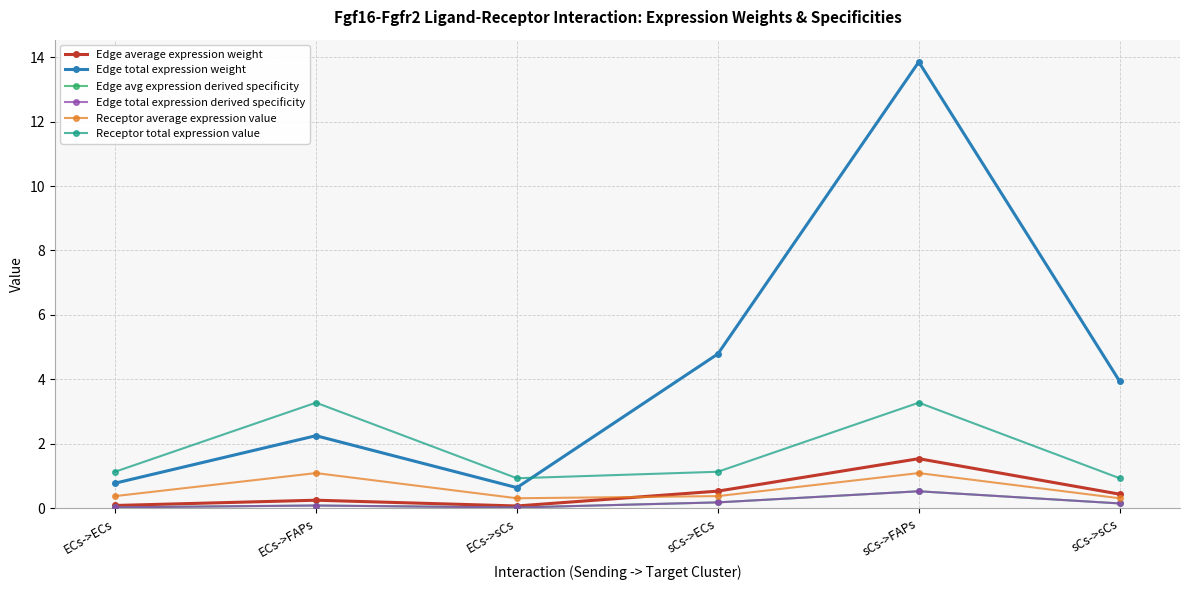

Reading left to right, transcribe all the data shown in this chart.

Edge average expression weight: ECs->ECs=0.1	ECs->FAPs=0.3	ECs->sCs=0.1	sCs->ECs=0.5	sCs->FAPs=1.5	sCs->sCs=0.4
Edge total expression weight: ECs->ECs=0.8	ECs->FAPs=2.3	ECs->sCs=0.6	sCs->ECs=4.8	sCs->FAPs=13.8	sCs->sCs=3.9
Edge avg expression derived specificity: ECs->ECs=0.0	ECs->FAPs=0.1	ECs->sCs=0.0	sCs->ECs=0.2	sCs->FAPs=0.5	sCs->sCs=0.1
Edge total expression derived specificity: ECs->ECs=0.0	ECs->FAPs=0.1	ECs->sCs=0.0	sCs->ECs=0.2	sCs->FAPs=0.5	sCs->sCs=0.1
Receptor average expression value: ECs->ECs=0.4	ECs->FAPs=1.1	ECs->sCs=0.3	sCs->ECs=0.4	sCs->FAPs=1.1	sCs->sCs=0.3
Receptor total expression value: ECs->ECs=1.1	ECs->FAPs=3.3	ECs->sCs=0.9	sCs->ECs=1.1	sCs->FAPs=3.3	sCs->sCs=0.9